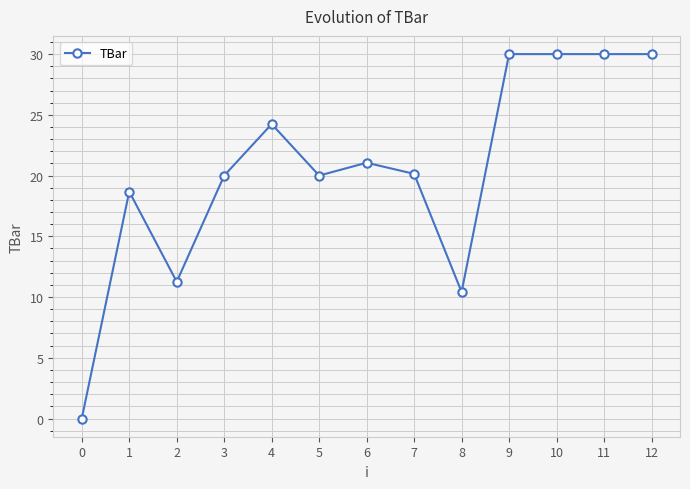

True or false: the data has more than 2 interior local peaks.

True